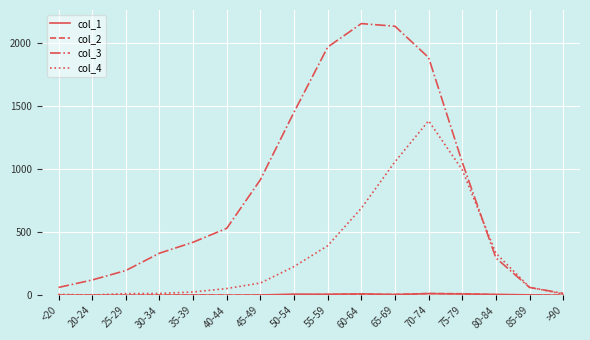

Which series has the largest range (max minus min)?

col_3